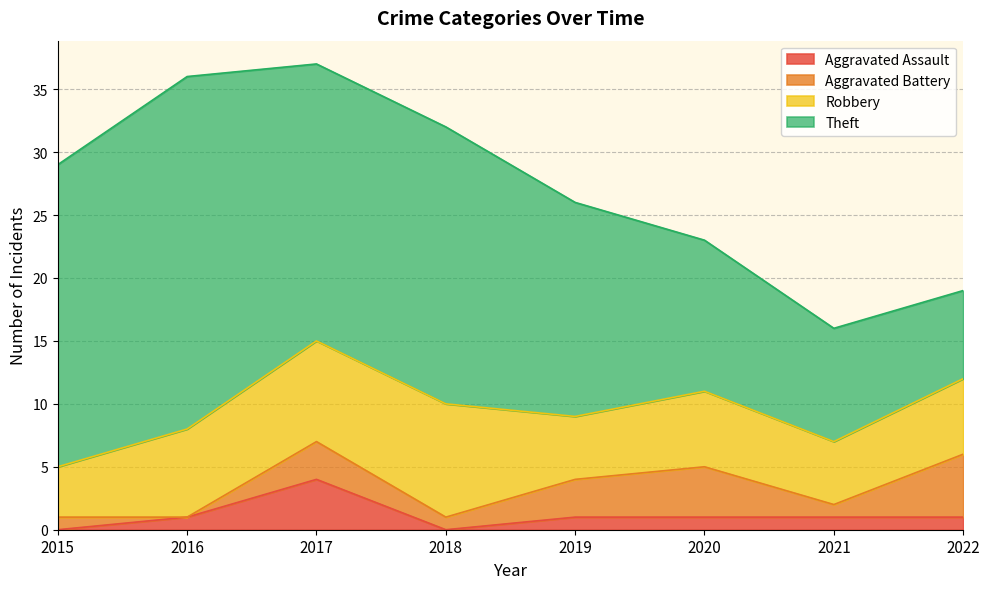

Rank the series at 2022 from highest to lowest value.

Theft, Robbery, Aggravated Battery, Aggravated Assault